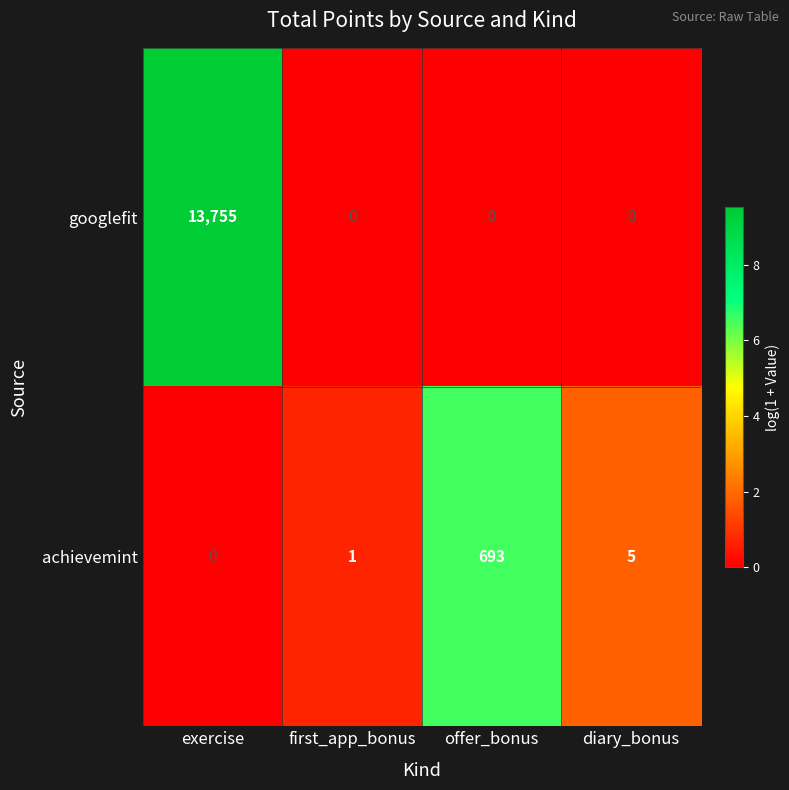

Reading left to right, list all the values displayed in this chart.

googlefit: exercise=13755	first_app_bonus=0	offer_bonus=0	diary_bonus=0
achievemint: exercise=0	first_app_bonus=1	offer_bonus=693	diary_bonus=5